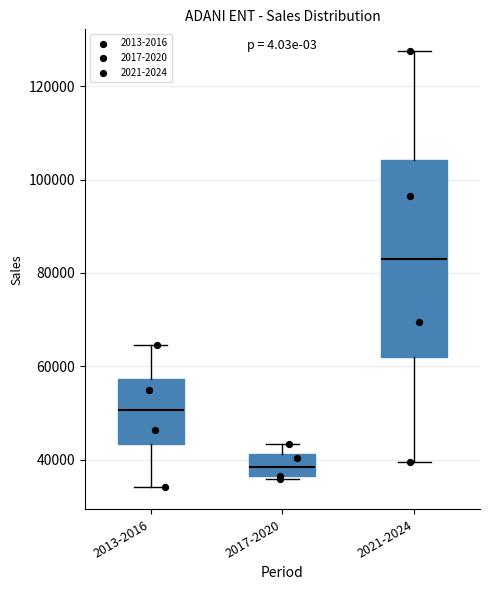

Comparing the boxes themselves (not the whiskers), which one is the tallest?

2021-2024